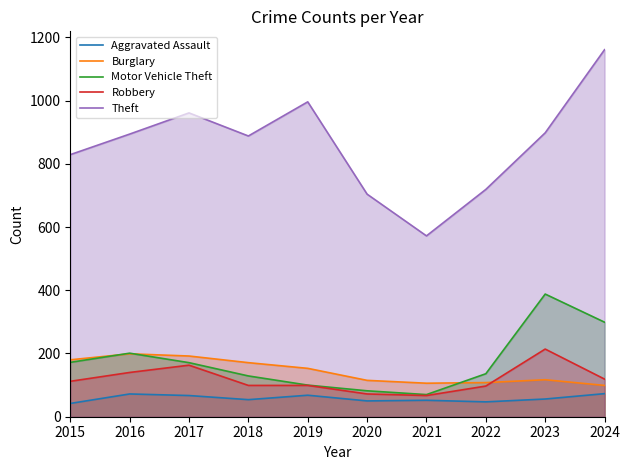

What is the difference between the maximum and minimum values in the Motor Vehicle Theft series?

318